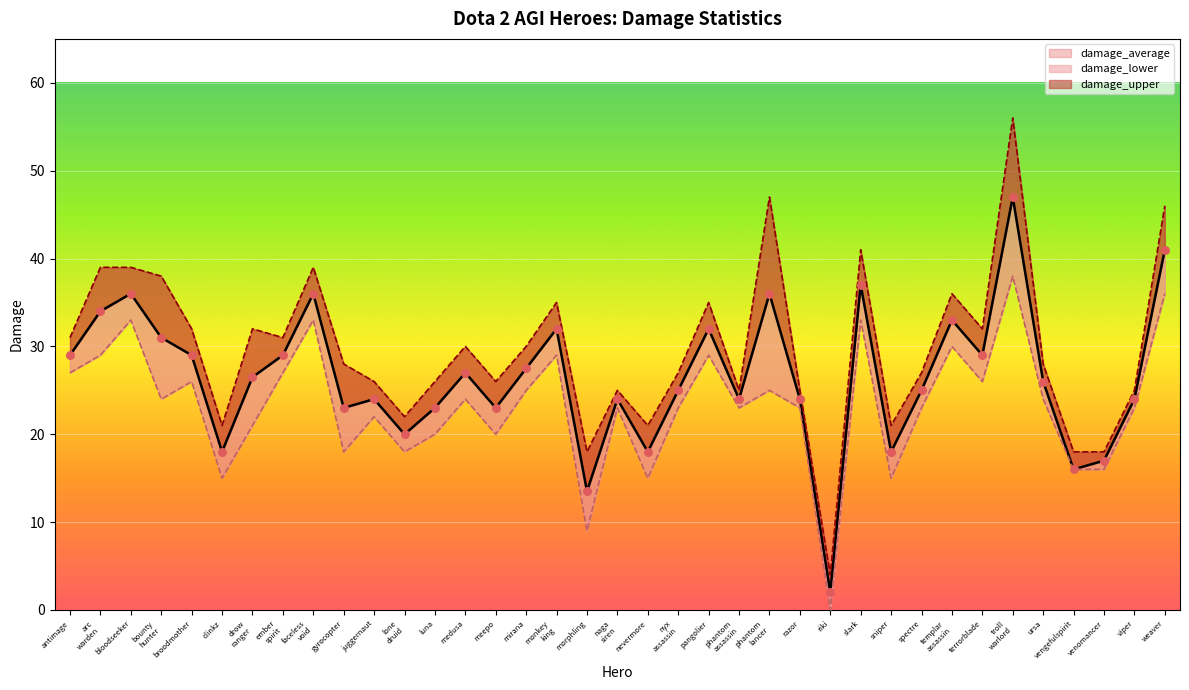

What is the change in value from bloodseeker to meepo?

-13.0